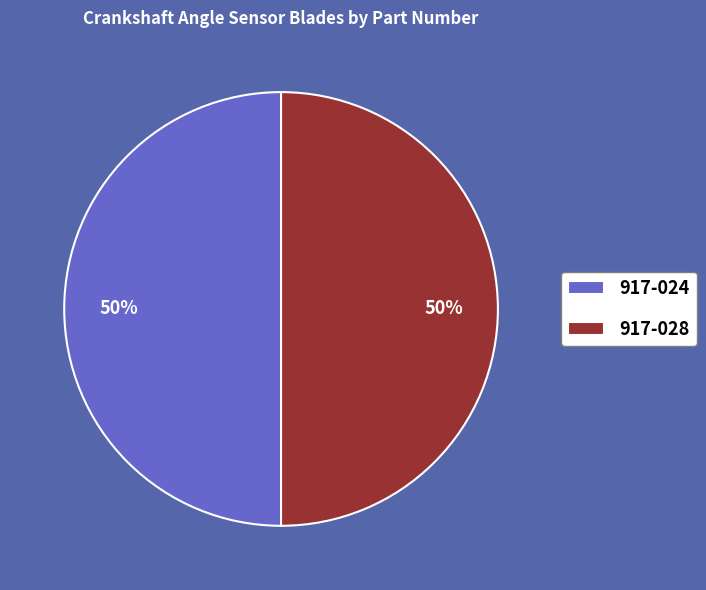

Approximately how many times larger is the value at 917-028 compared to 917-024?

1.0